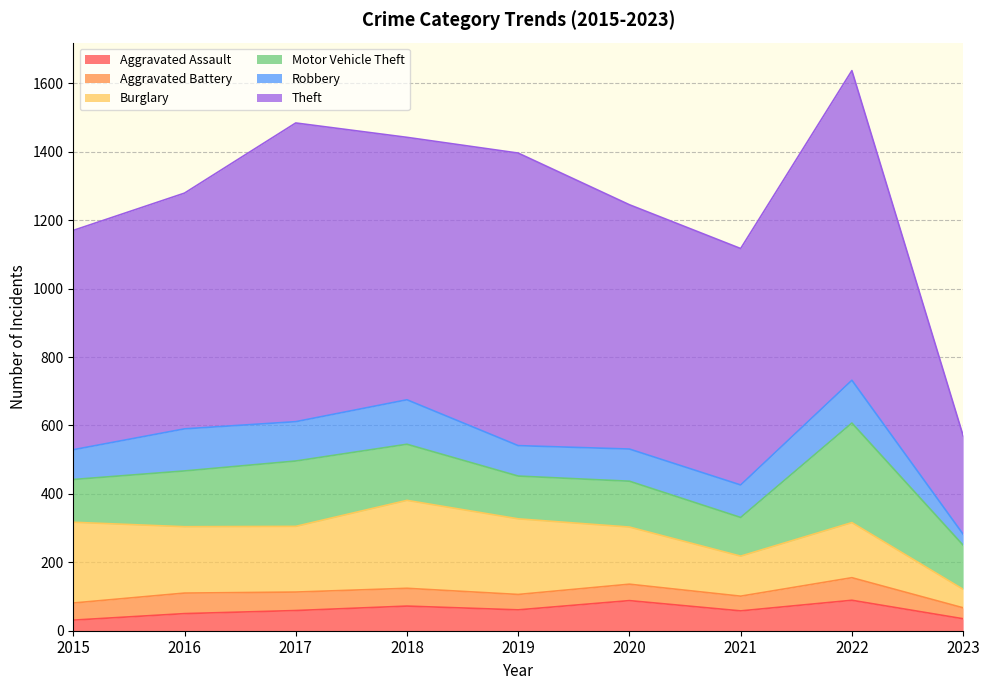

Rank the series at 2016 from highest to lowest value.

Theft, Burglary, Motor Vehicle Theft, Robbery, Aggravated Battery, Aggravated Assault